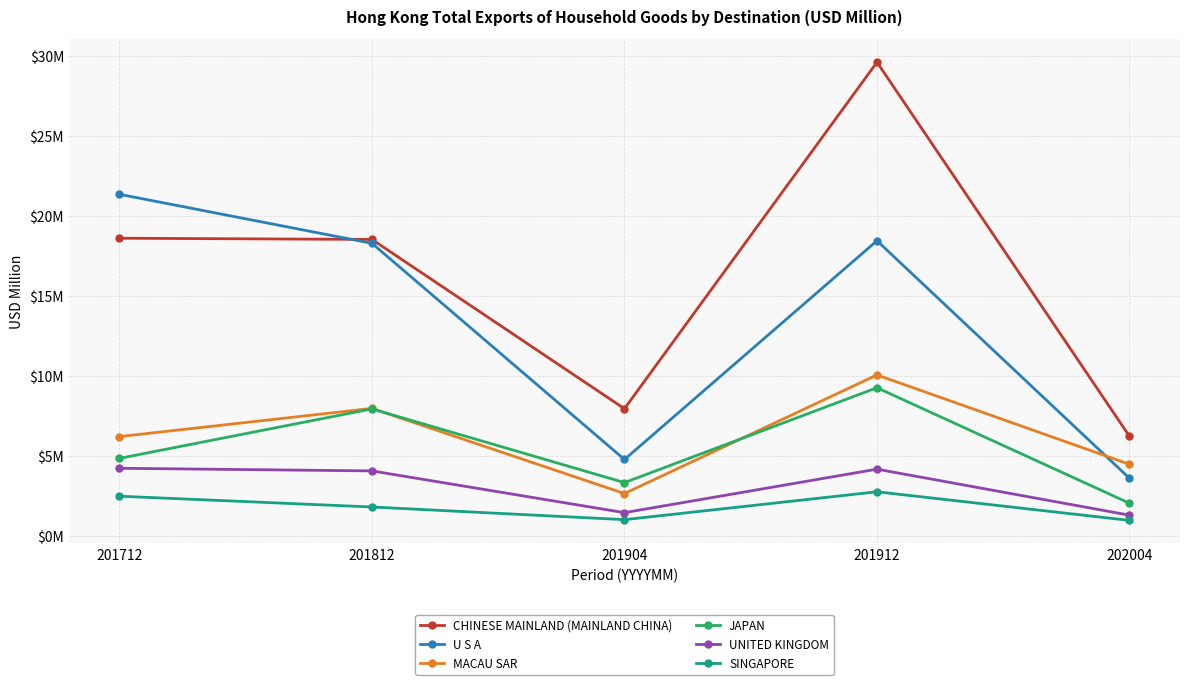

True or false: U S A and SINGAPORE cross at least once.

False